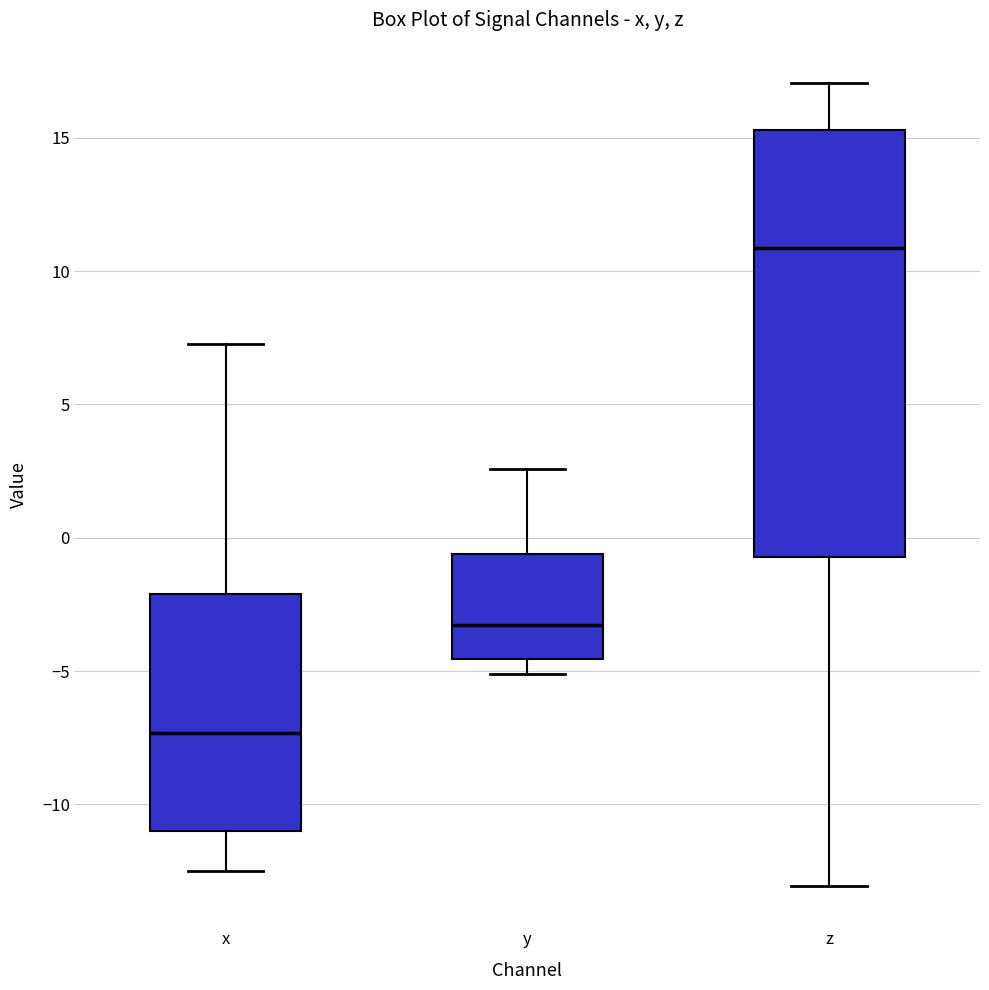

Reading left to right, transcribe this box plot: for each box, give where its median line is, the range the box spans, and where its two whiskers end, as read against the y-axis. The values are not printed on the chart, so give them approximately, as read against the axis.

x: median -7.5, box -11.0 to -2.0, whiskers -12.5 to 7.5
y: median -3.5, box -4.5 to -0.5, whiskers -5.0 to 2.5
z: median 11.0, box -0.5 to 15.5, whiskers -13.0 to 17.0